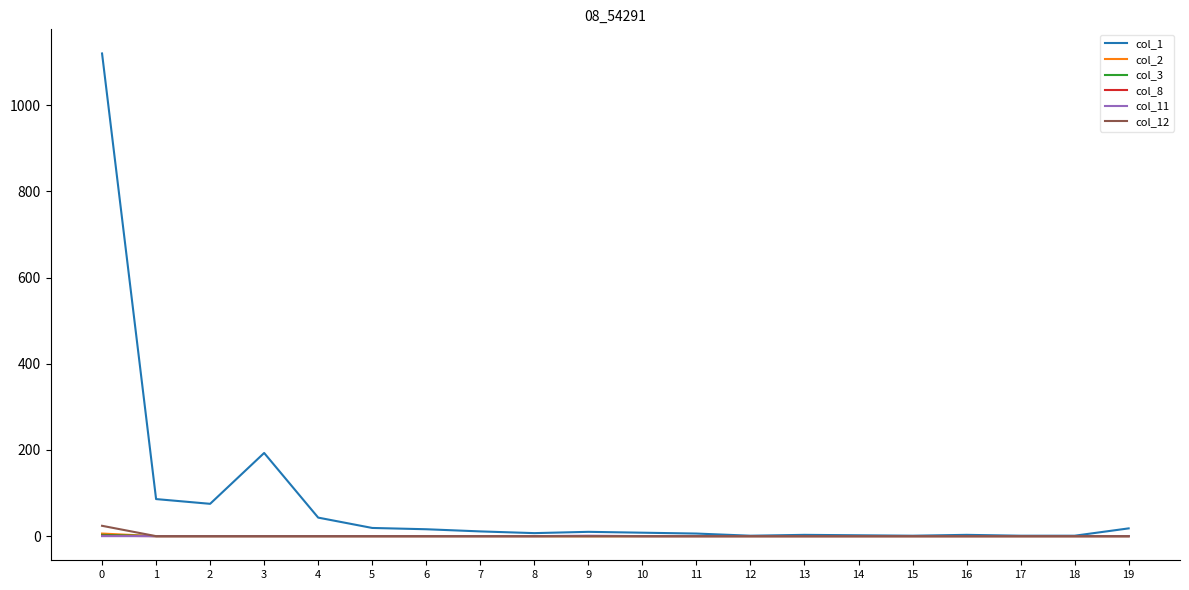

How many col_11 values are between 0 and 1?

20